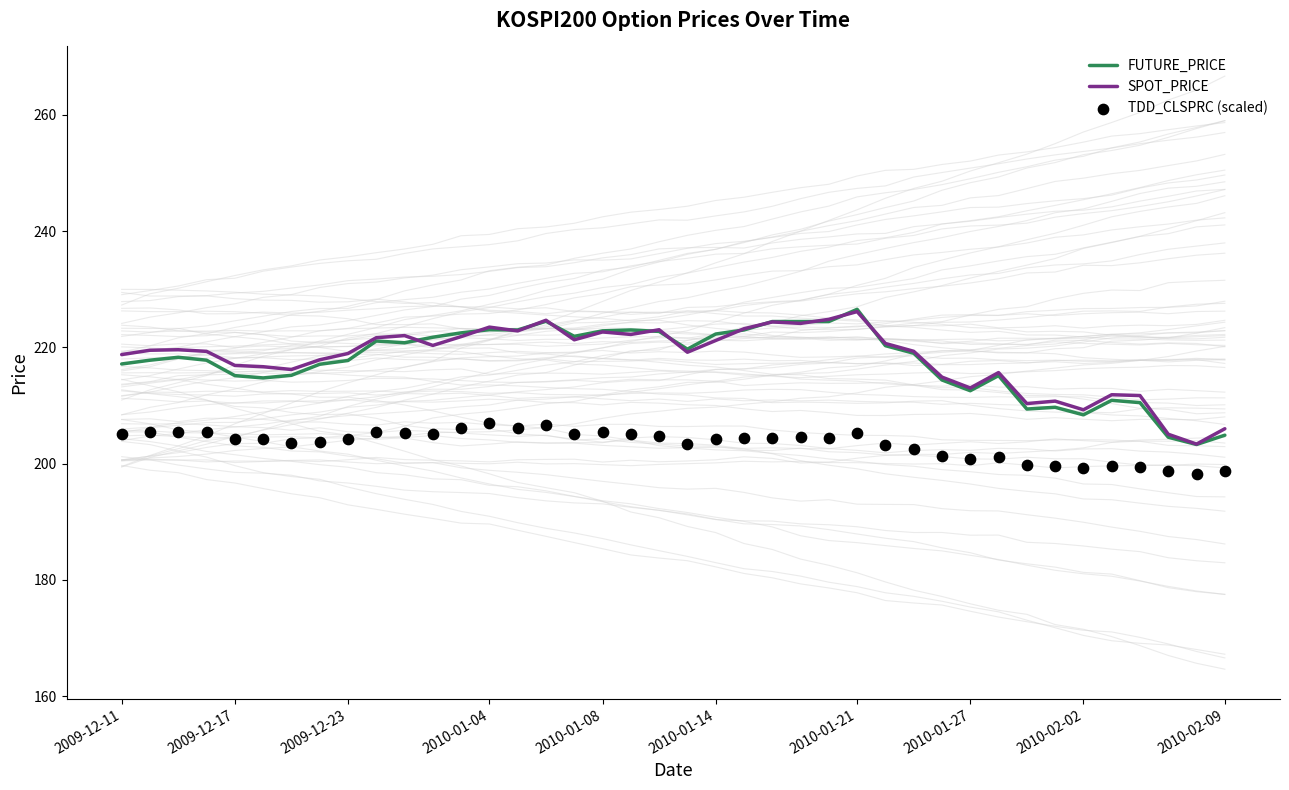

At which category is the sum across all series the highest?

2010-01-21